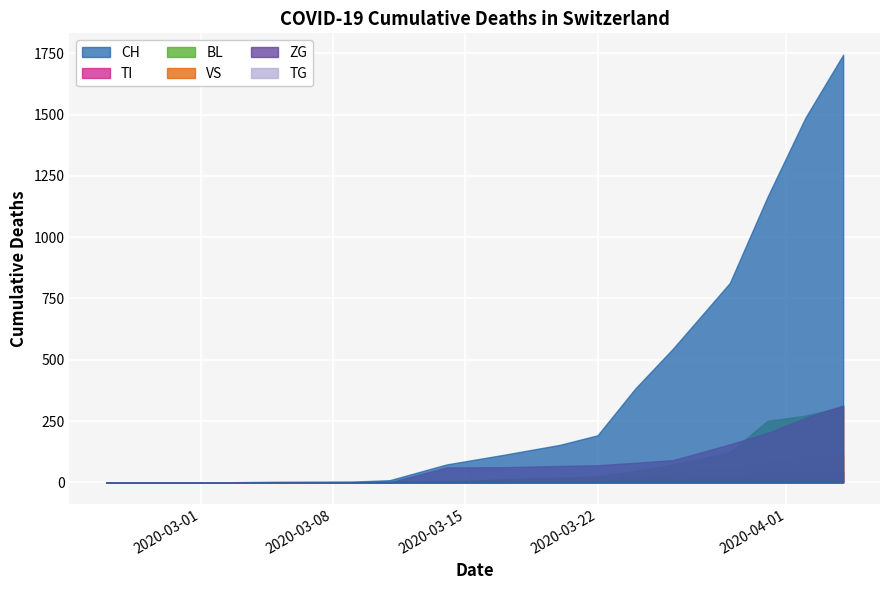

True or false: VS has a value of 19 at ZG.

True